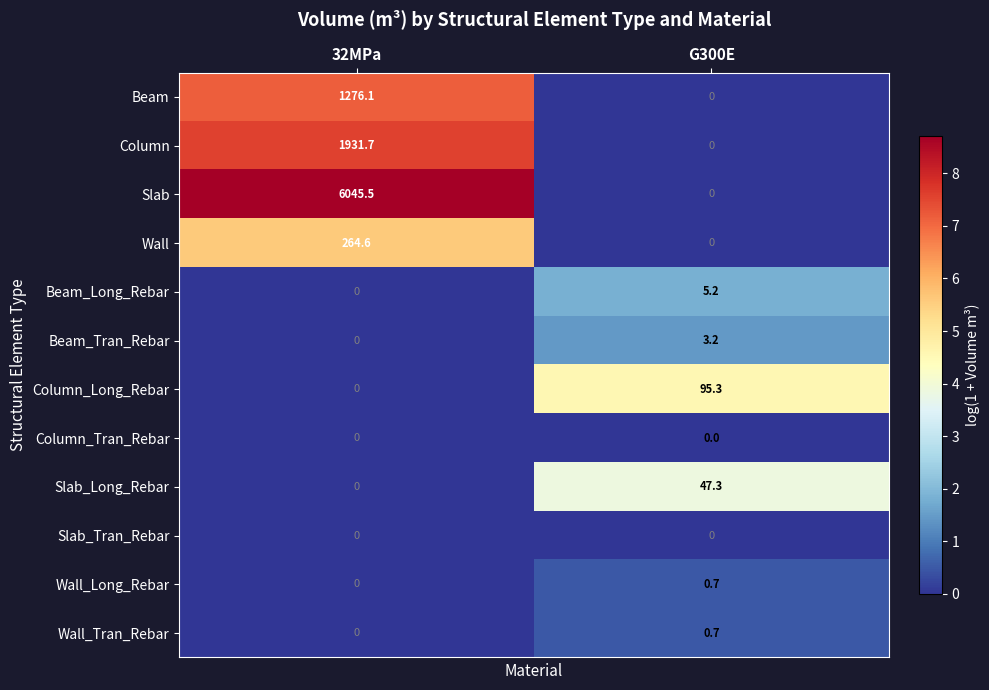

At which category is the sum across all series the highest?

32MPa